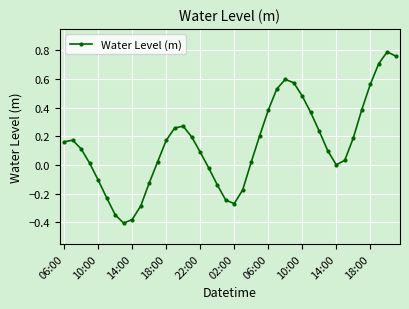

What is the sum of all values?

5.7